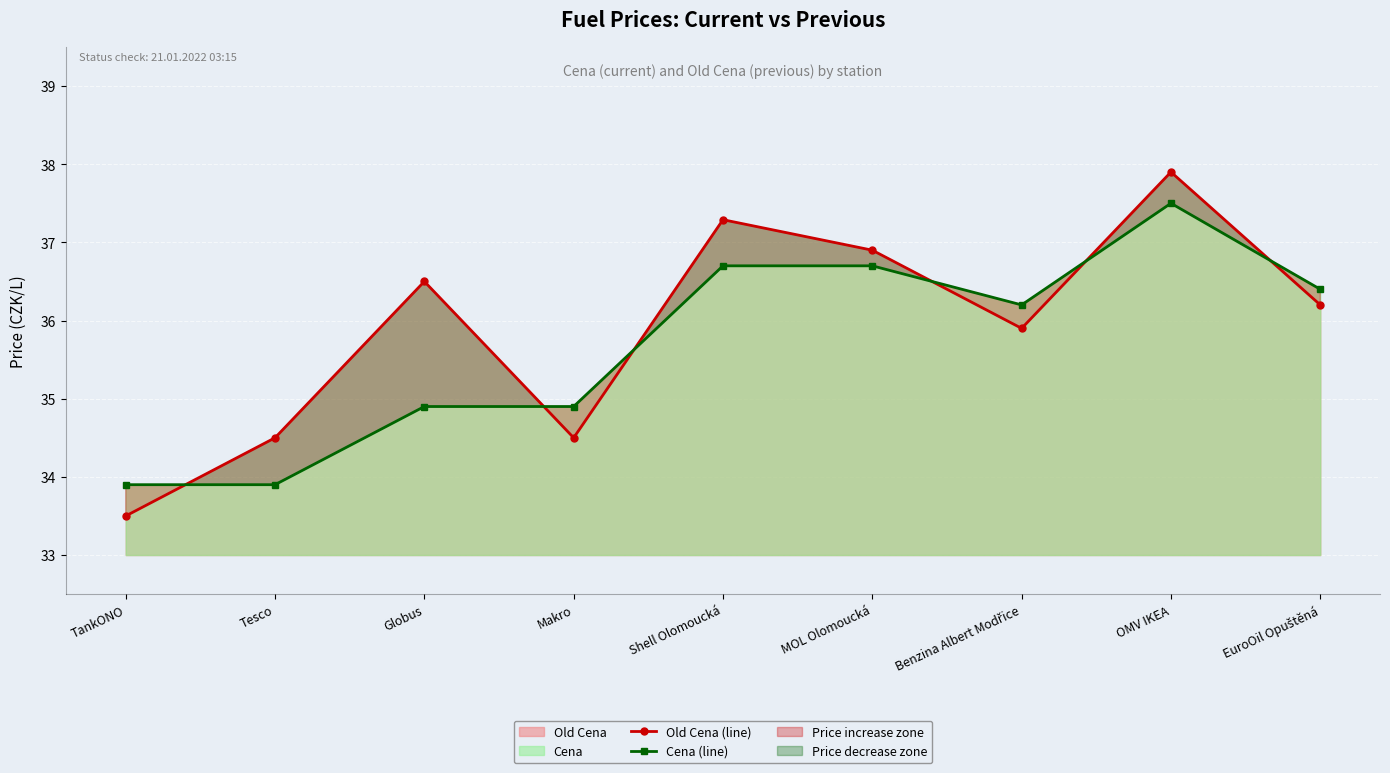

At which label does Cena (line) reach its minimum?

TankONO